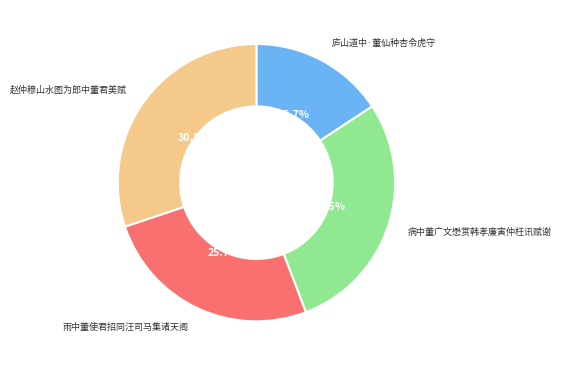

Does any single category account for the majority?

No